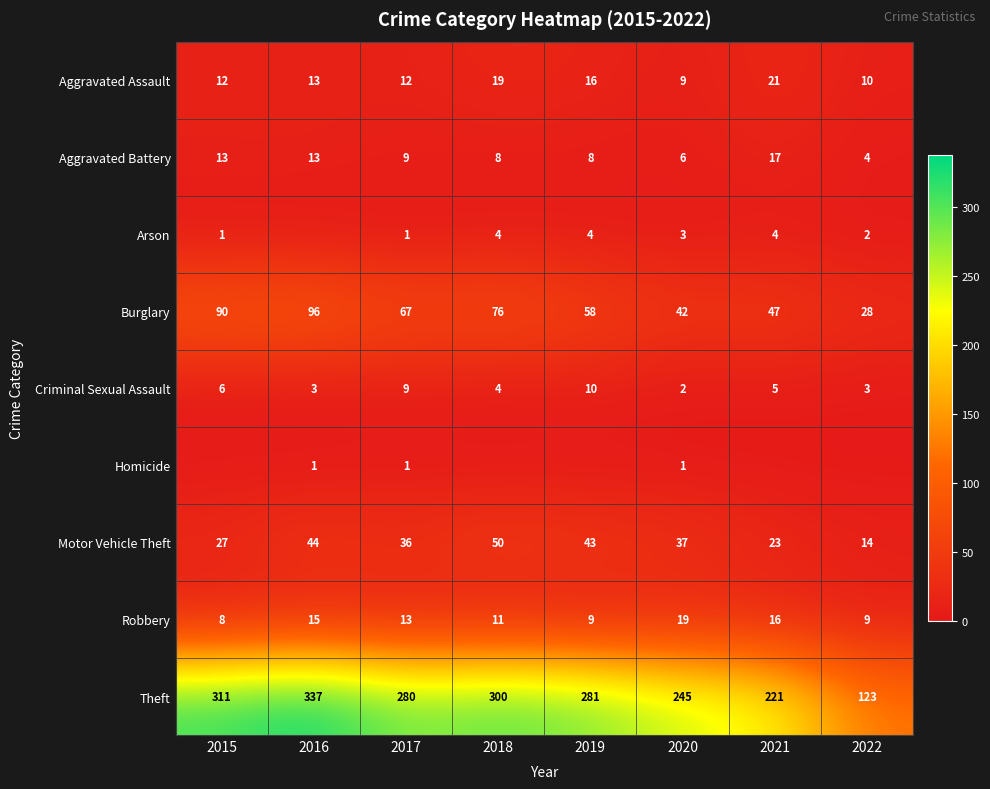

How many series are shown in this chart?

9